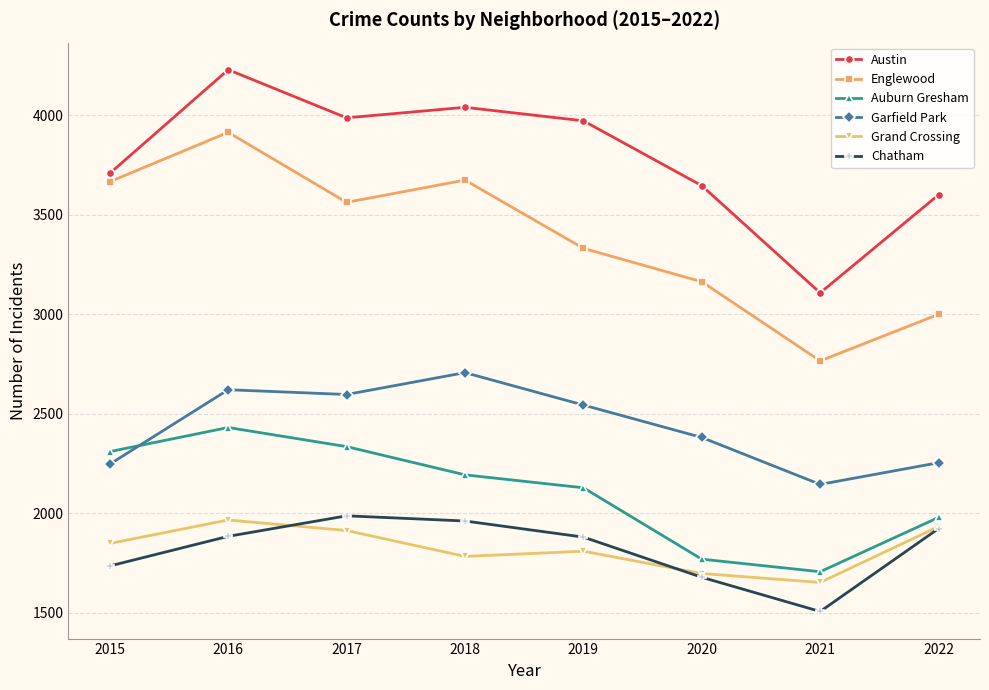

What is the value of the Austin point at the 6th from the left?

3647